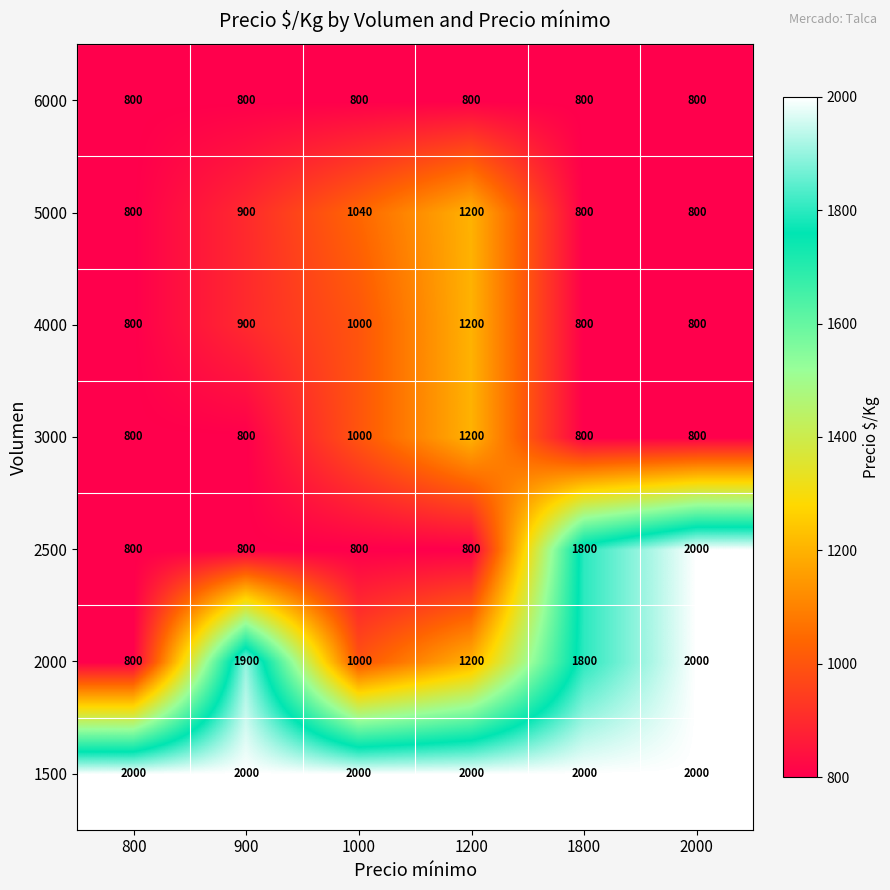

The value of 2500 at 1800 is 761. True or false?

False